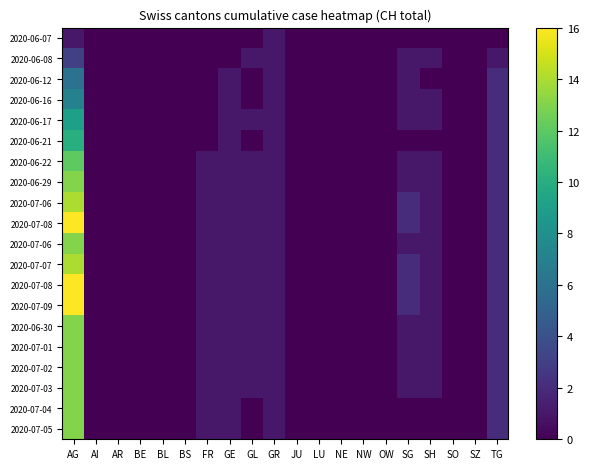

At how many categories does at least one series exceed 14?

1